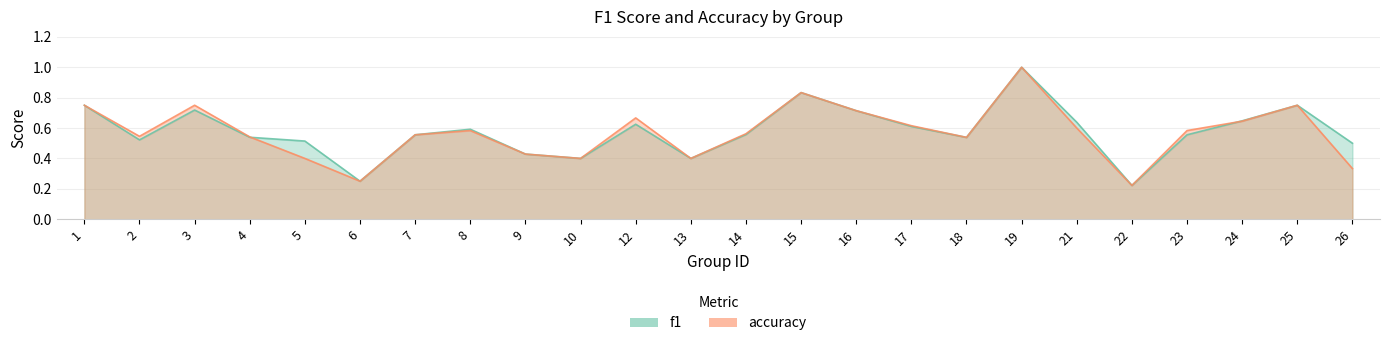

Rank the series by their average value, from highest to lowest.

f1, accuracy